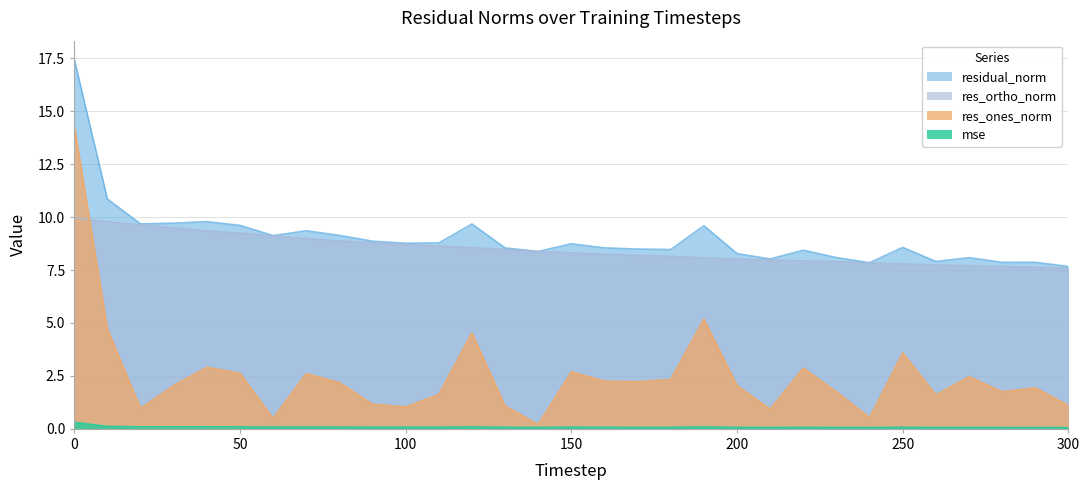

Reading left to right, list all the values displayed in this chart.

mse: 0.3	0.1	0.1	0.1	0.1	0.1	0.1	0.1	0.1	0.1	0.1	0.1	0.1	0.1	0.1	0.1	0.1	0.1	0.1	0.1	0.1	0.1	0.1	0.1	0.1	0.1	0.1	0.1	0.1	0.1	0.1
res_ones_norm: 14.3	4.7	1.0	2.0	2.9	2.6	0.5	2.6	2.2	1.2	1.0	1.6	4.5	1.1	0.2	2.7	2.2	2.2	2.3	5.2	2.0	0.9	2.9	1.7	0.5	3.6	1.6	2.5	1.7	1.9	1.1
res_ortho_norm: 10.0	9.8	9.6	9.5	9.3	9.2	9.1	9.0	8.9	8.8	8.7	8.6	8.6	8.5	8.4	8.3	8.2	8.2	8.1	8.1	8.0	8.0	7.9	7.9	7.8	7.8	7.7	7.7	7.7	7.6	7.6
residual_norm: 17.5	10.9	9.7	9.7	9.8	9.6	9.1	9.4	9.1	8.9	8.8	8.8	9.7	8.5	8.4	8.7	8.5	8.5	8.5	9.6	8.3	8.0	8.4	8.1	7.8	8.6	7.9	8.1	7.9	7.9	7.7